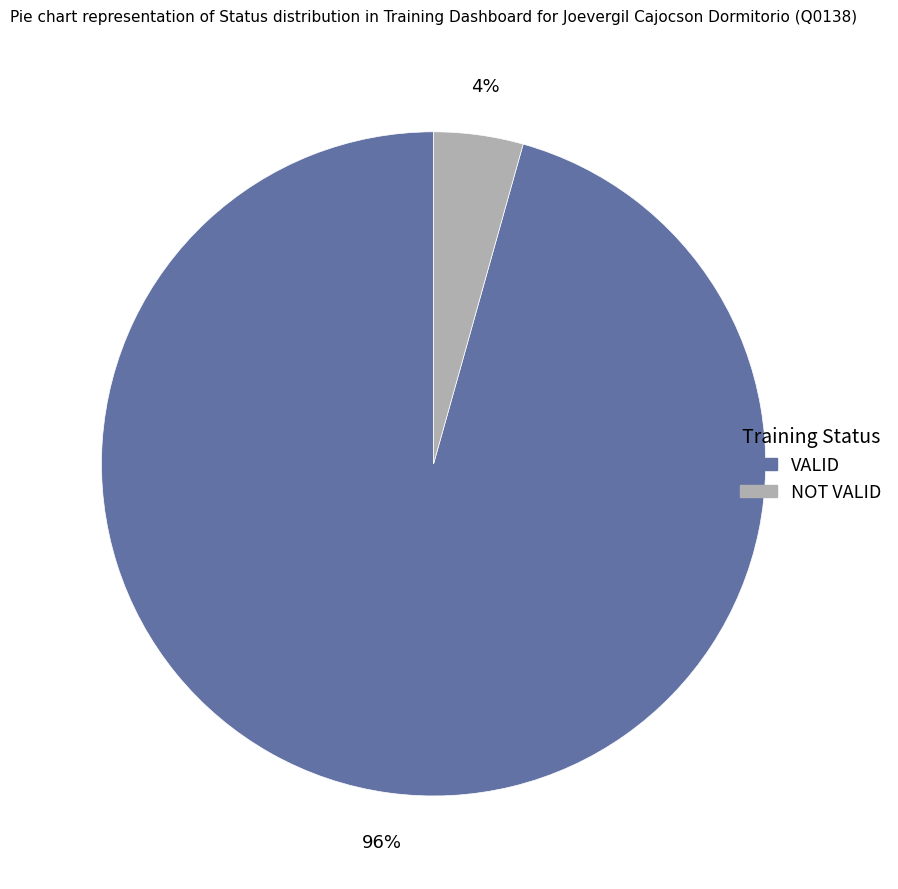

What is the smallest slice in the pie chart?

NOT VALID